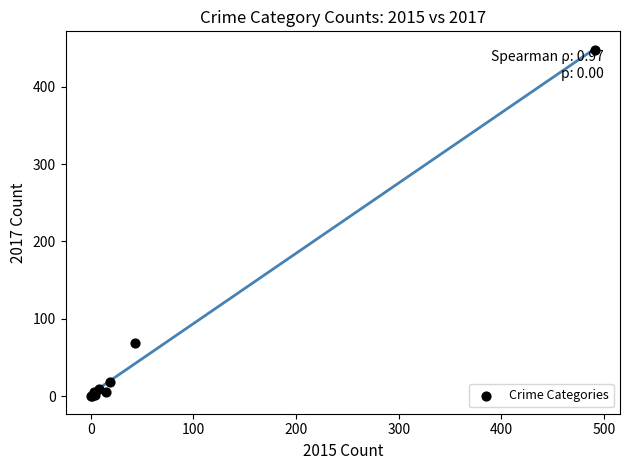

What Y value in the scatter plot is closest to 223?

69